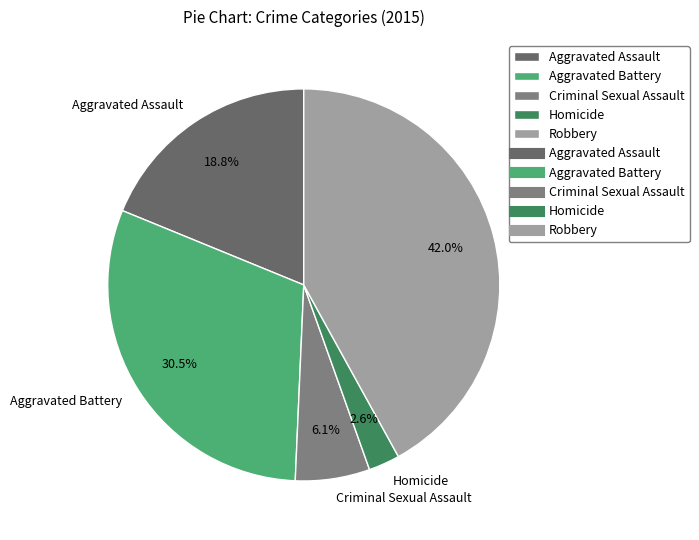

Does any single category account for the majority?

No